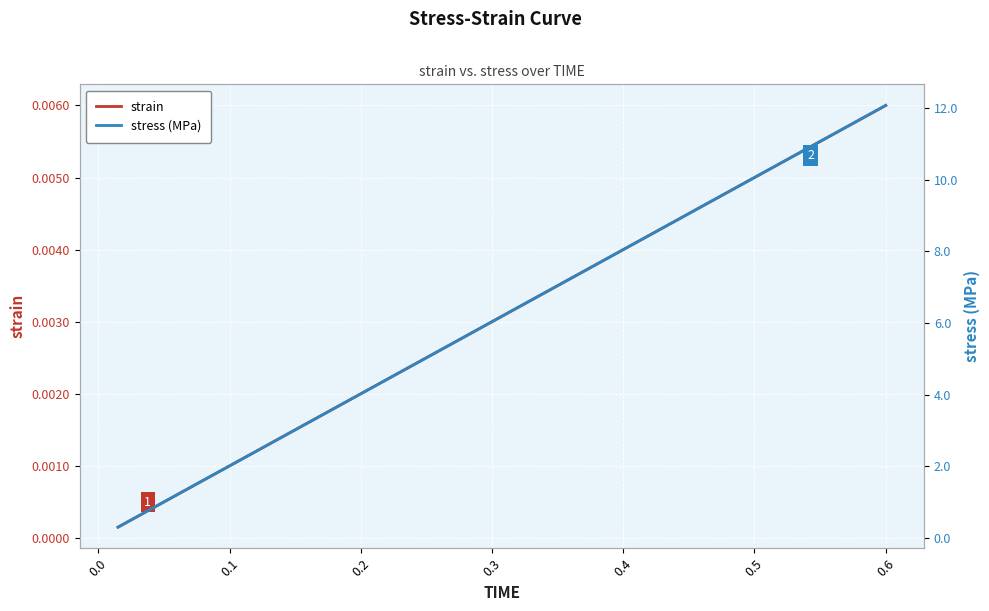

What are all the series names shown in the legend?

strain, stress (MPa)